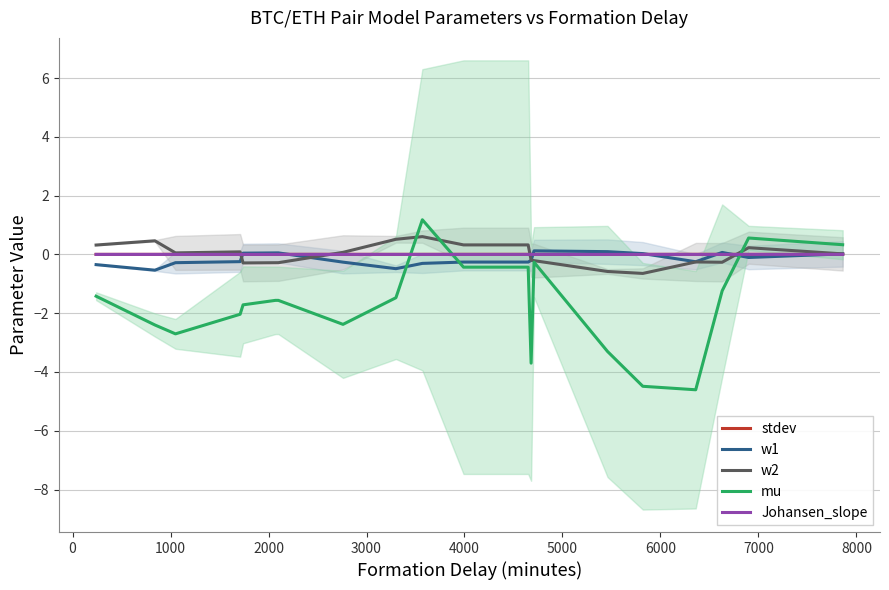

How many interior local valleys does the w2 series have?

5